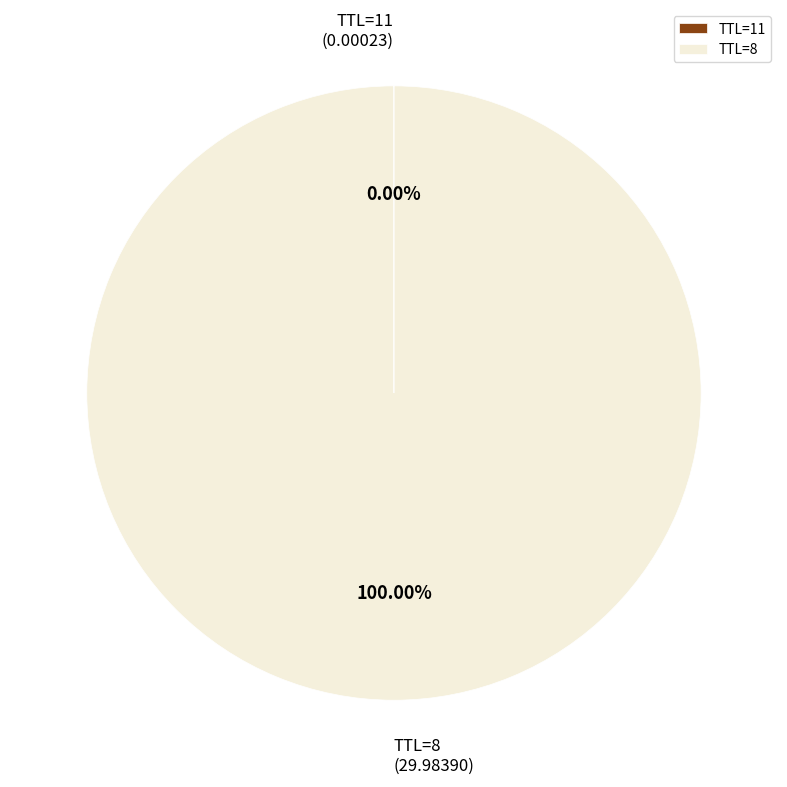

Is there any slice that represents more than half of the pie?

Yes